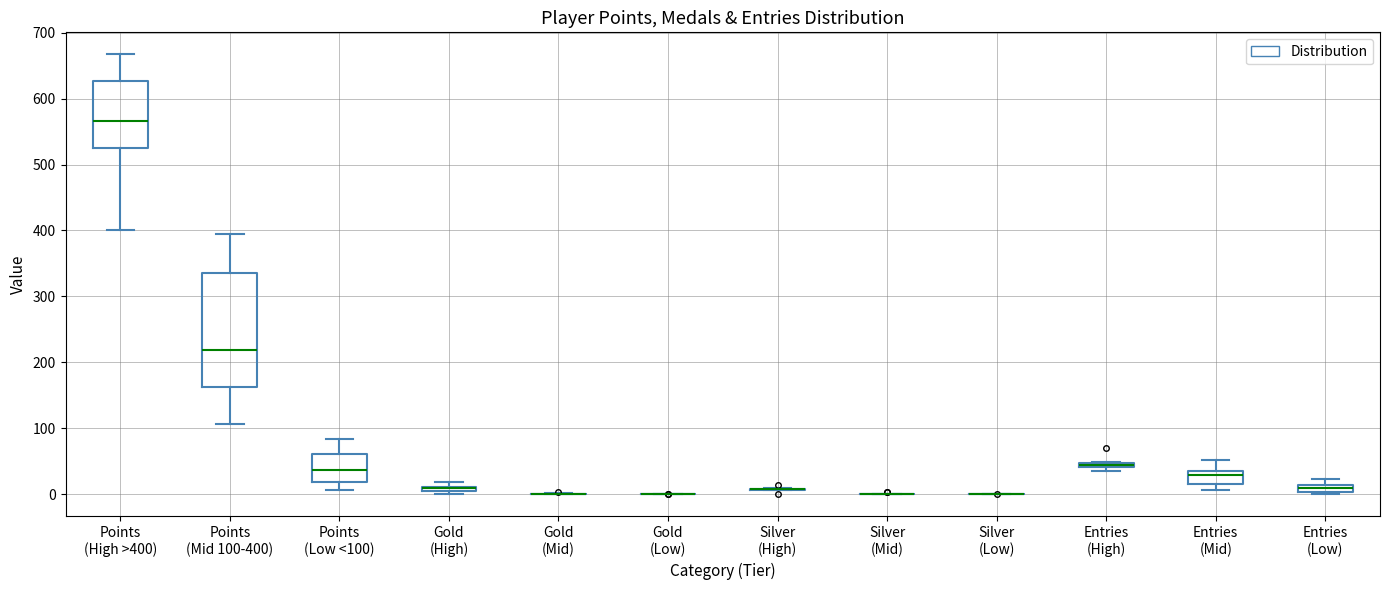

Which box is the tallest, from its lower edge to its upper edge?

Points (Mid 100-400)